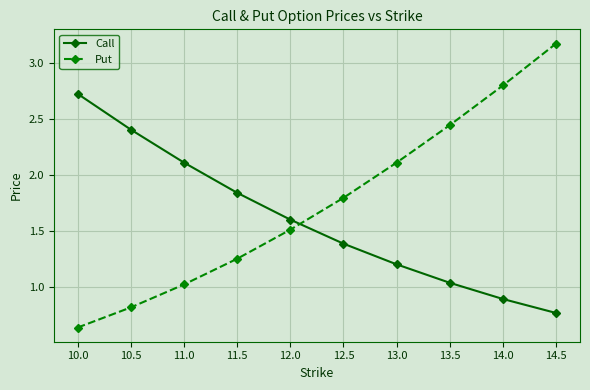

How many times do Call and Put cross each other?

1